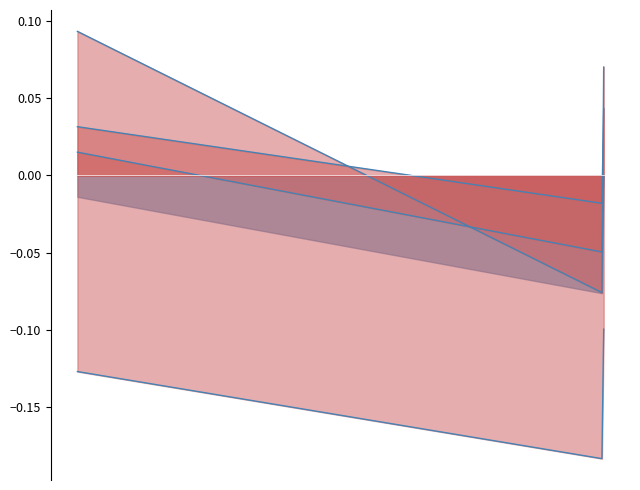

What is the difference between the highest and lowest values at B11?

0.2